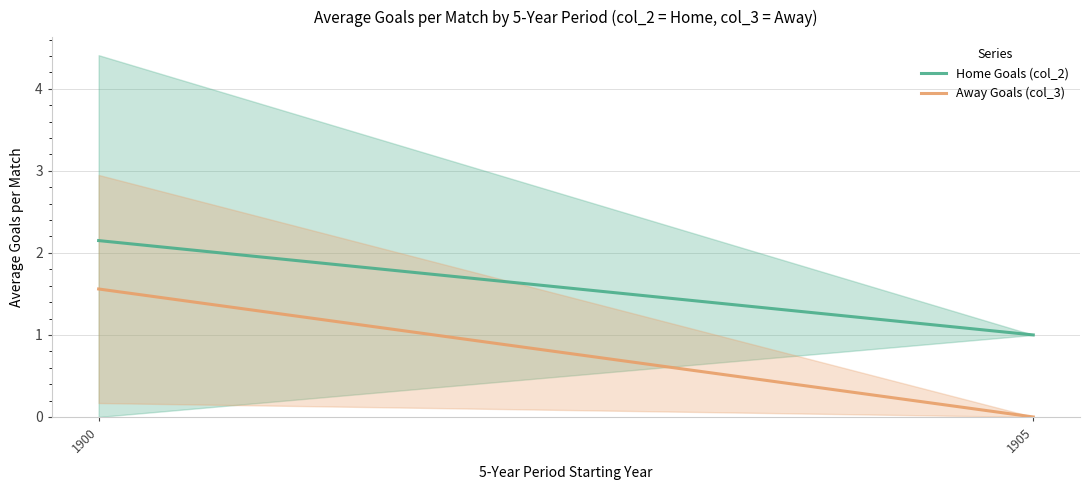

Which has a higher value, 1905 or 1900?

1900